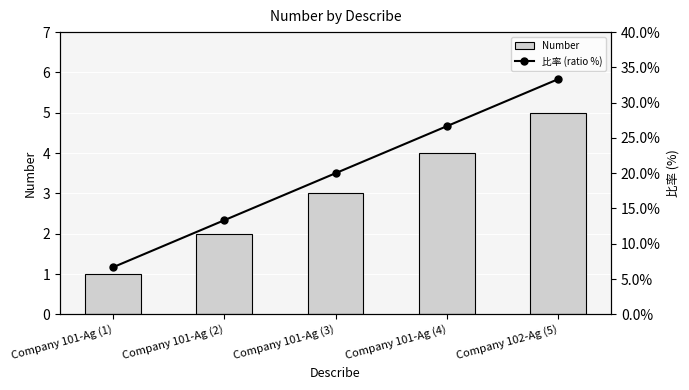

Between Company 101-Ag (3) and Company 101-Ag (1), which is larger?

Company 101-Ag (3)